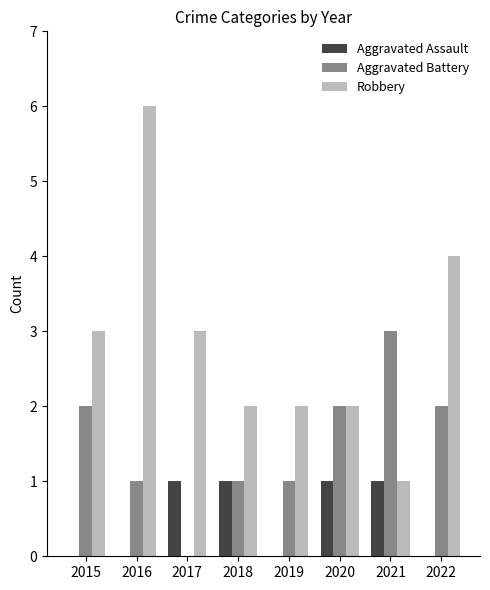

Count the Robbery values in the range 2 to 4.

6